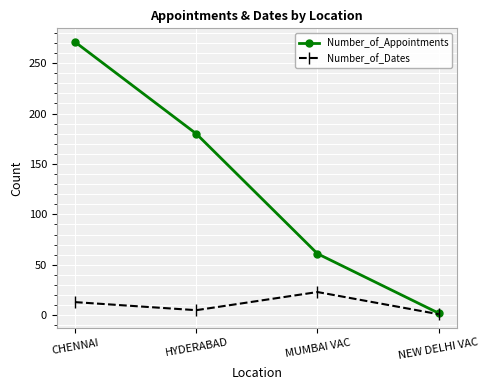

How many lines are shown in the chart?

2